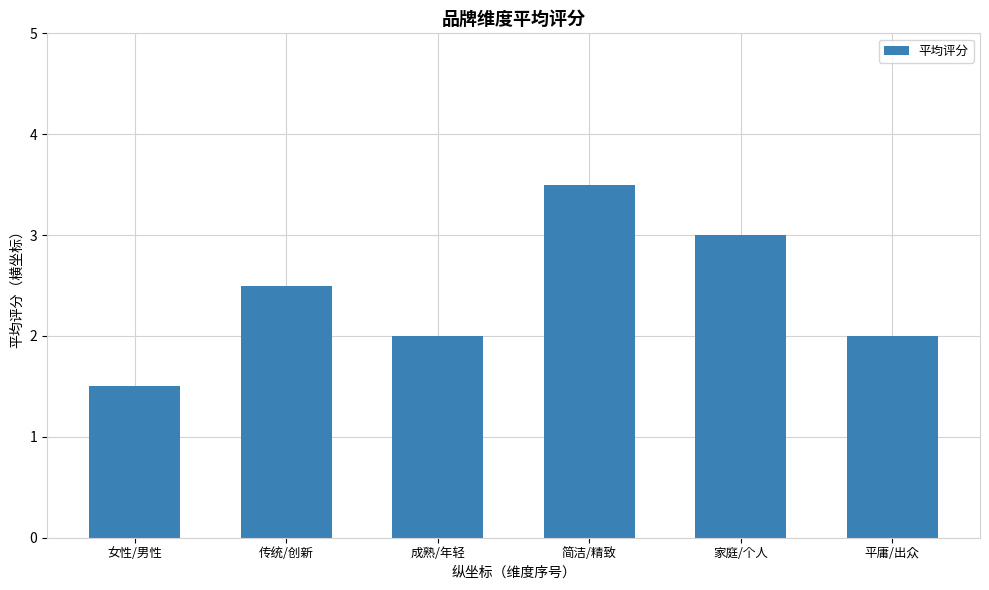

True or false: the data shows 1.5 at 女性/男性.

True